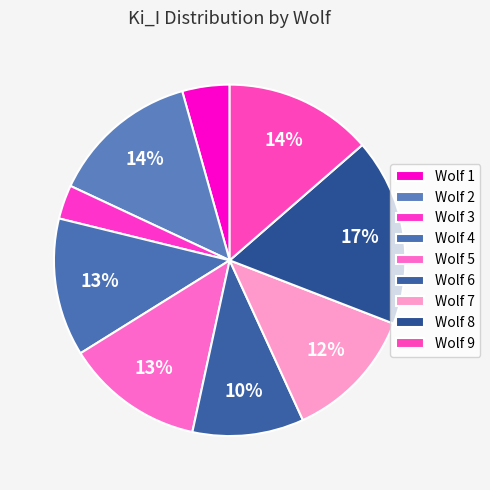

Rank the categories by value from lowest to highest.

Wolf 3, Wolf 1, Wolf 6, Wolf 7, Wolf 4, Wolf 5, Wolf 9, Wolf 2, Wolf 8